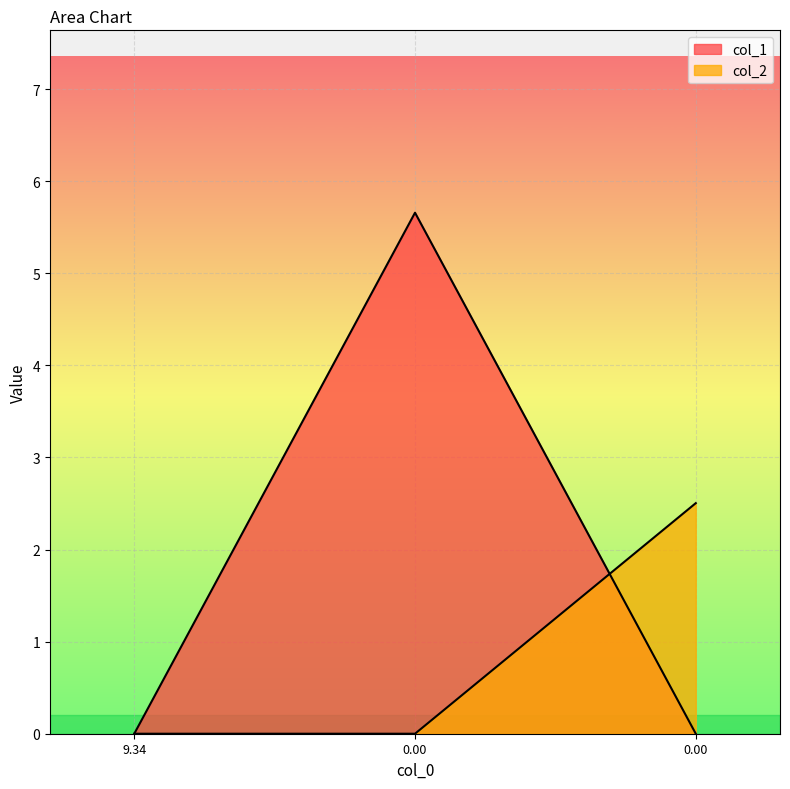

How many col_2 values are between 0 and 2?

2